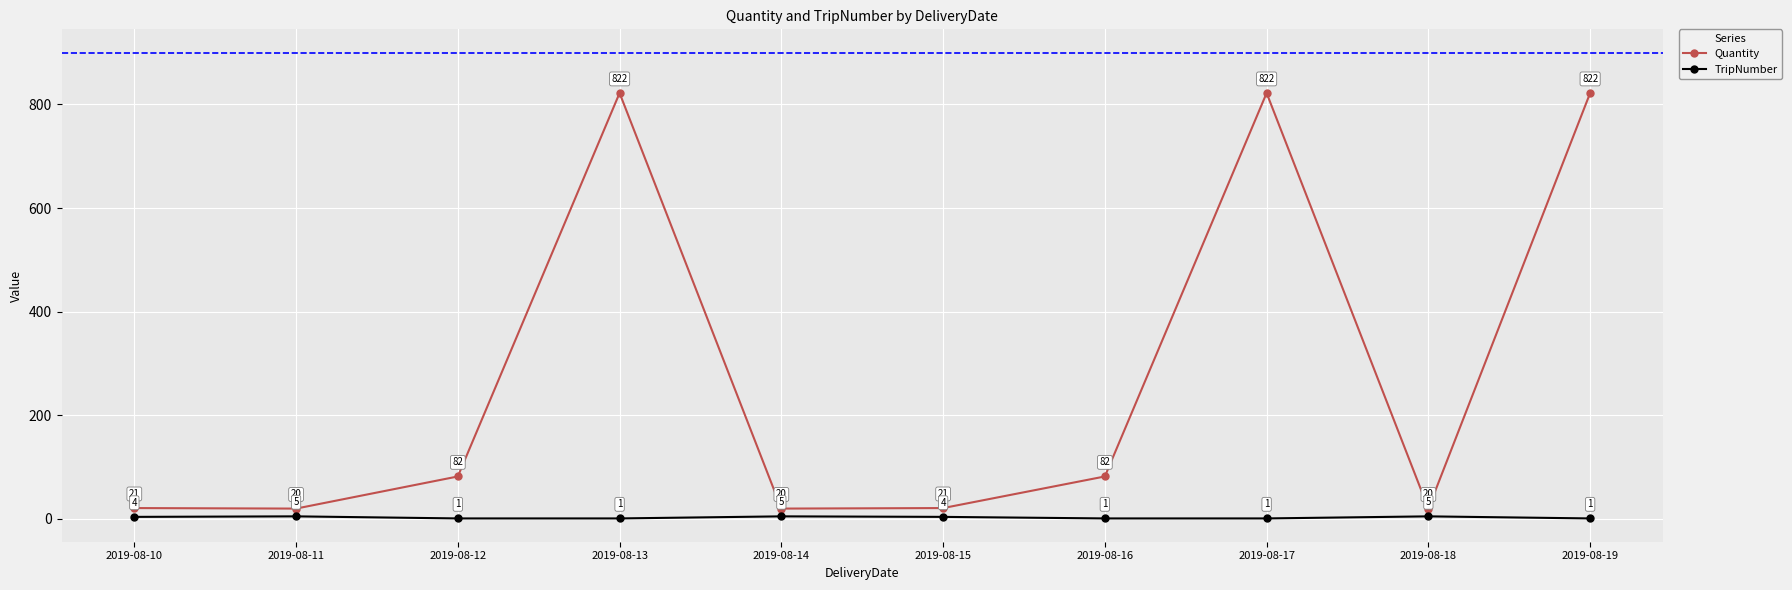

What is the highest value of the TripNumber series?

5